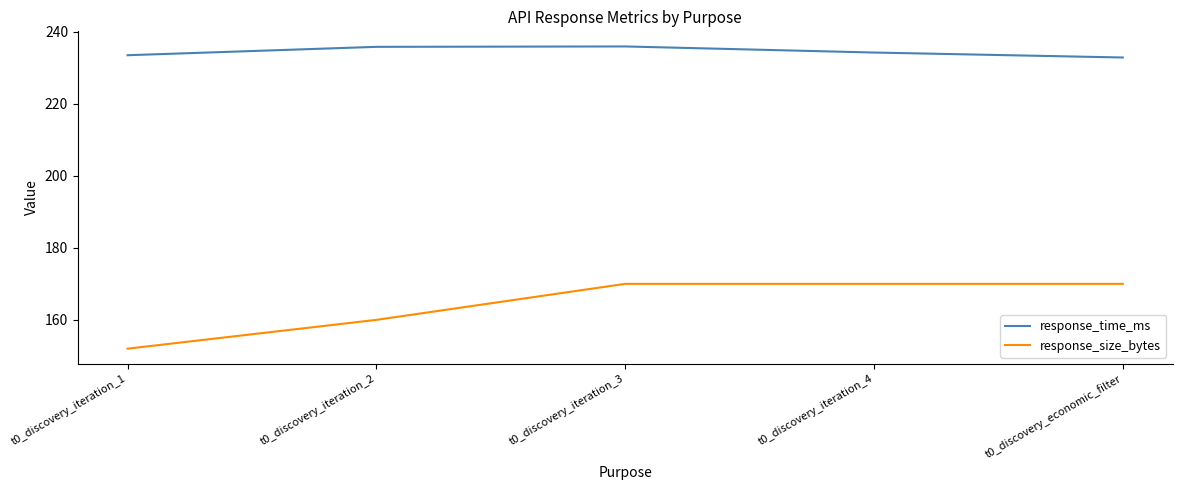

What is the difference between the response_size_bytes values at t0_discovery_iteration_1 and t0_discovery_iteration_2?

8.0